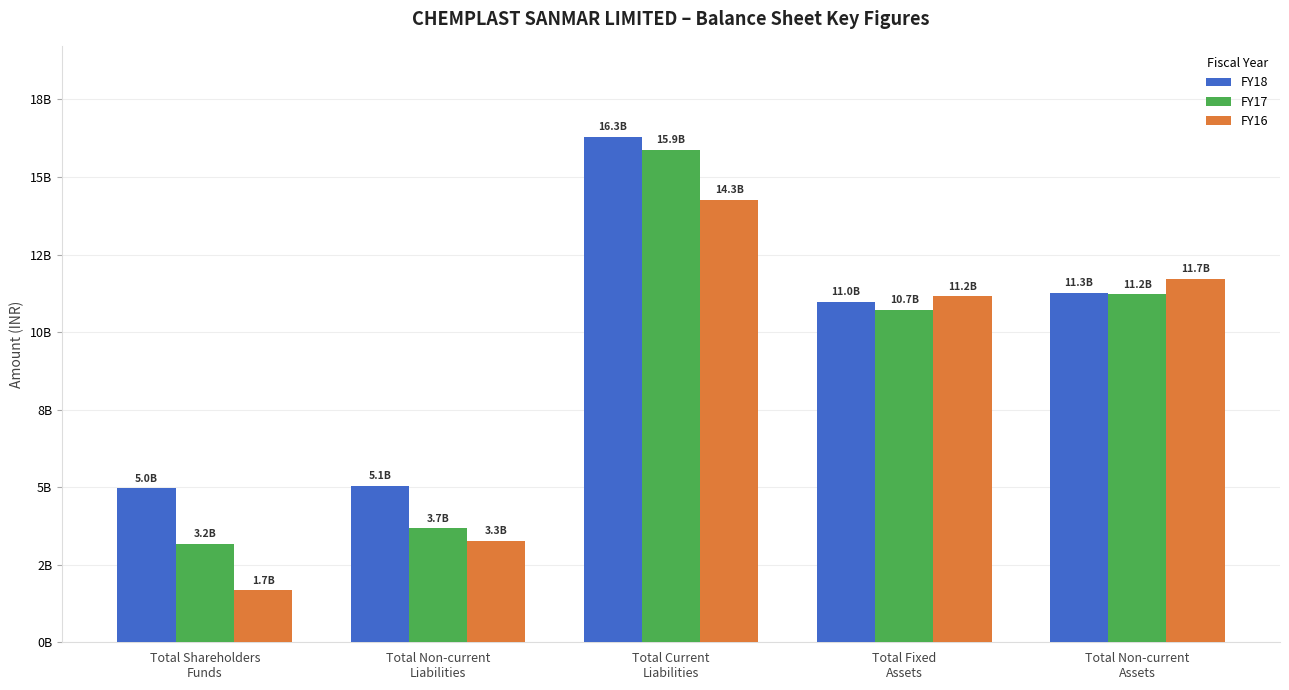

Are the bars grouped side by side (vs. stacked)?

Yes